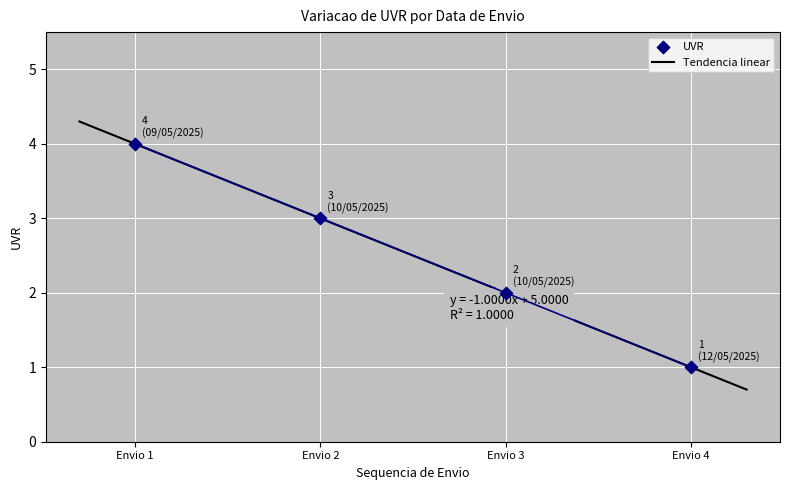

What is the ratio of the value at Envio 3 to the value at Envio 4?

2.0